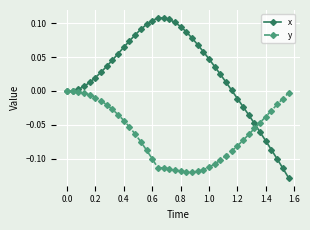

Which series has the largest range (max minus min)?

x